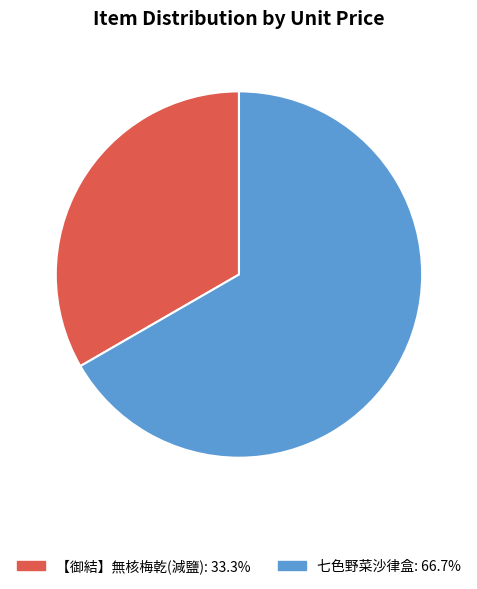

How many slices are in this pie chart?

2